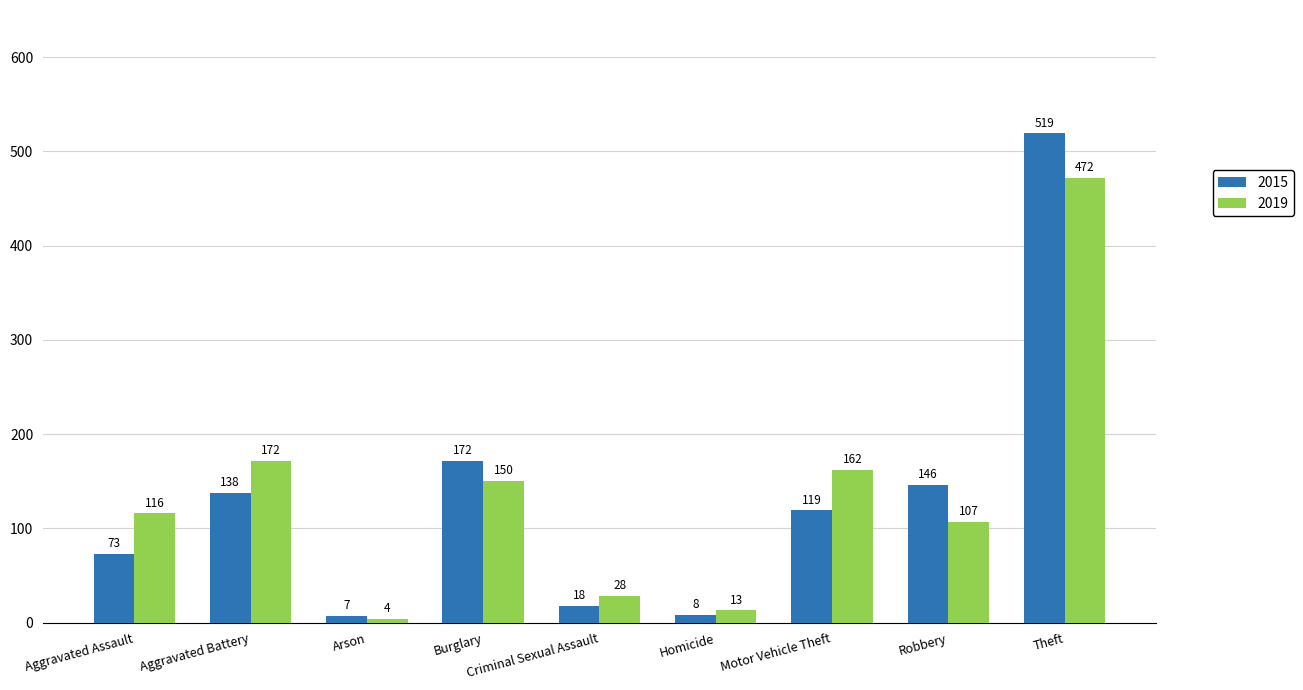

Reading left to right, list all the values displayed in this chart.

2015: Aggravated Assault=73	Aggravated Battery=138	Arson=7	Burglary=172	Criminal Sexual Assault=18	Homicide=8	Motor Vehicle Theft=119	Robbery=146	Theft=519
2019: Aggravated Assault=116	Aggravated Battery=172	Arson=4	Burglary=150	Criminal Sexual Assault=28	Homicide=13	Motor Vehicle Theft=162	Robbery=107	Theft=472